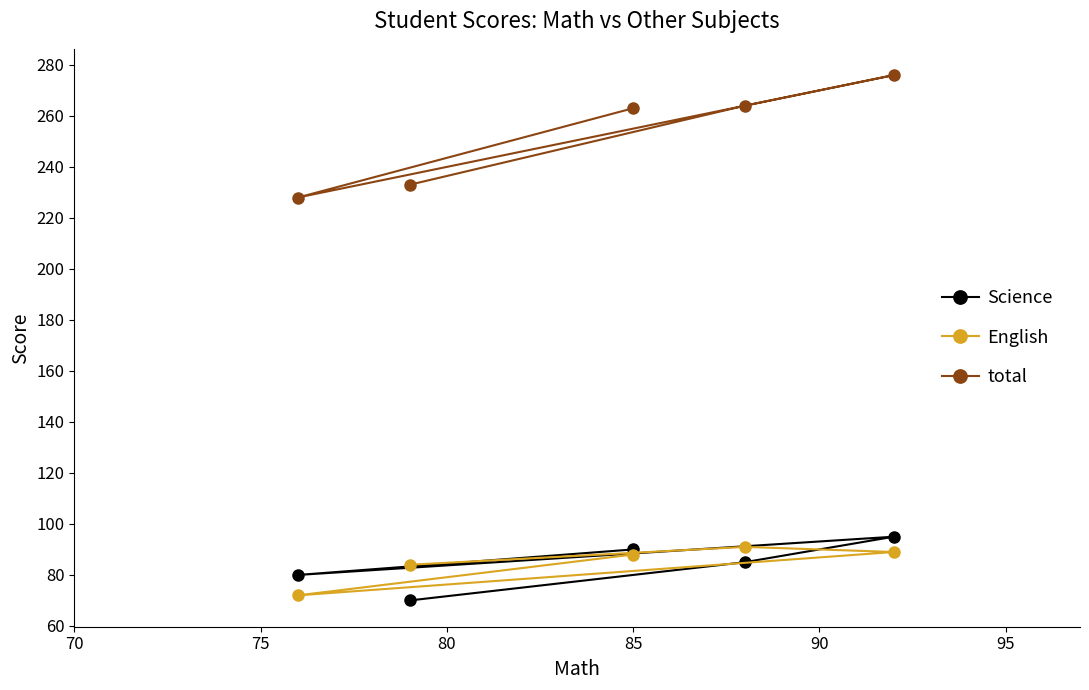

Reading right to left, what are all the values shown in this chart?

Science: 95	85	90	70	80
English: 89	91	88	84	72
total: 276	264	263	233	228